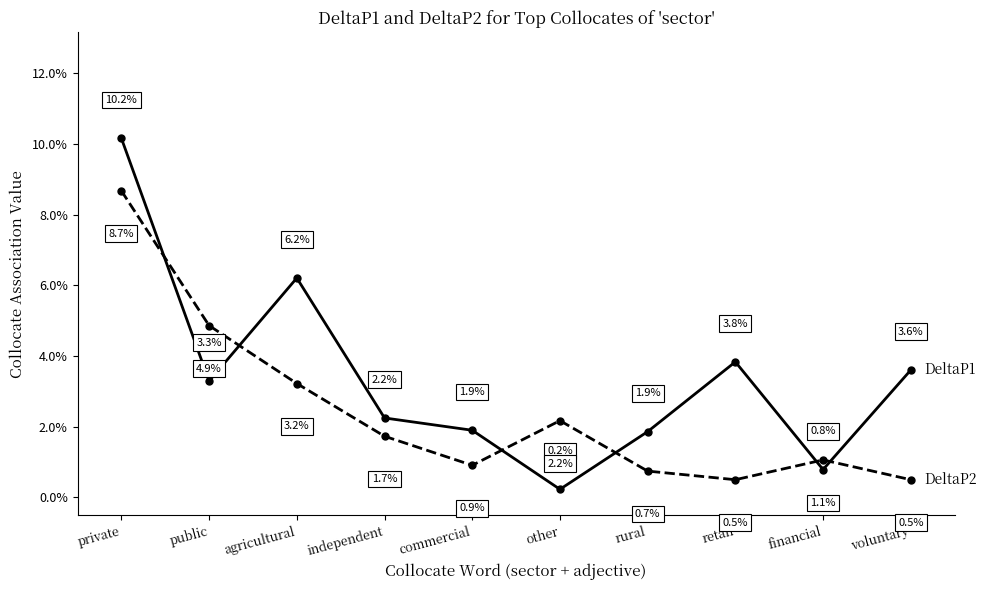

Is this an area chart (filled region under the line)?

No